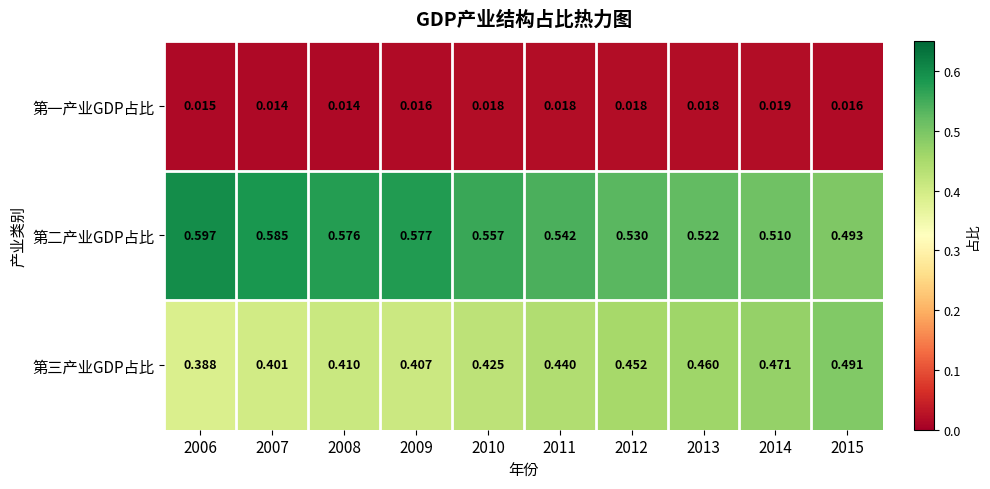

List the series in order of their overall mean, highest first.

第二产业GDP占比, 第三产业GDP占比, 第一产业GDP占比